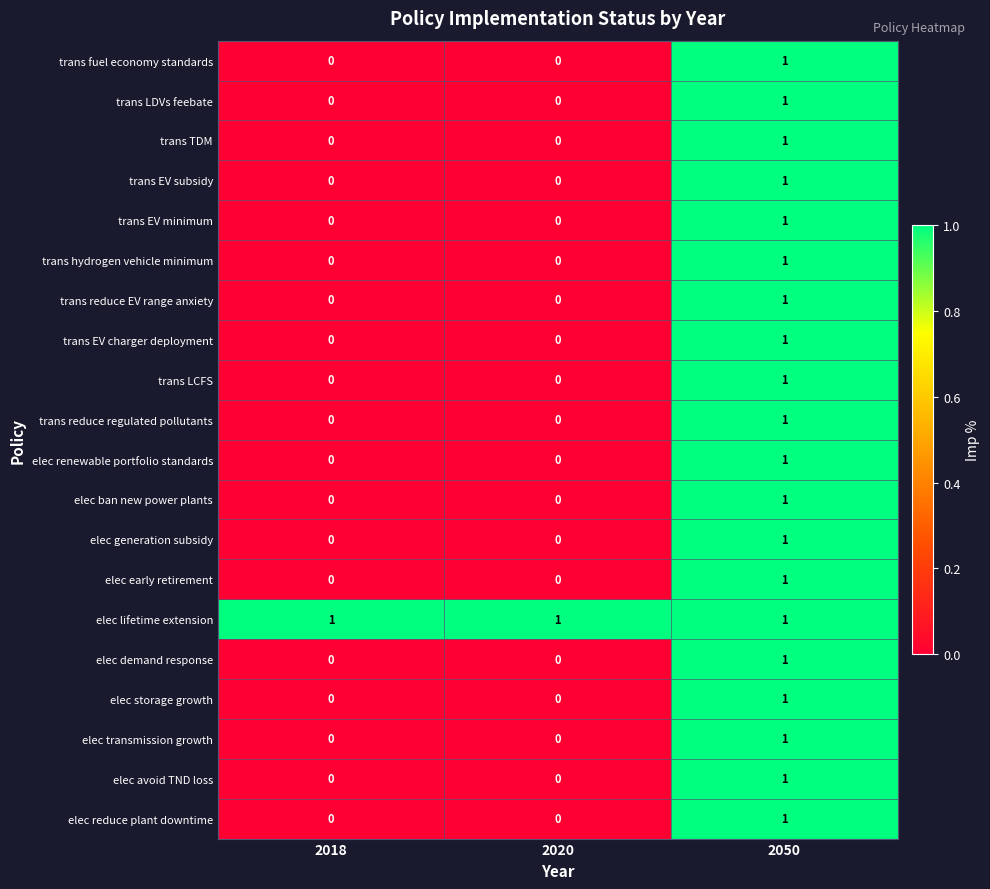

How many elec demand response values are between 0 and 1?

3